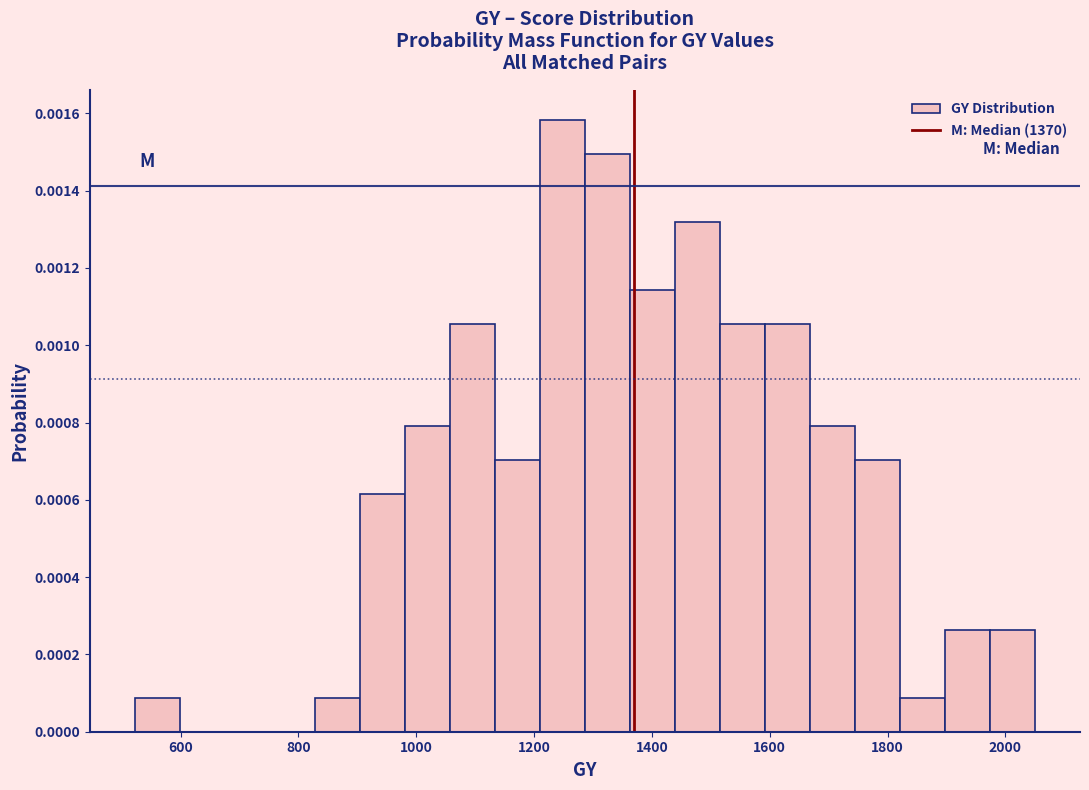

Around what value on the x-axis is the tallest bar? Give the approximate position of its centre, as read against the axis.

1240